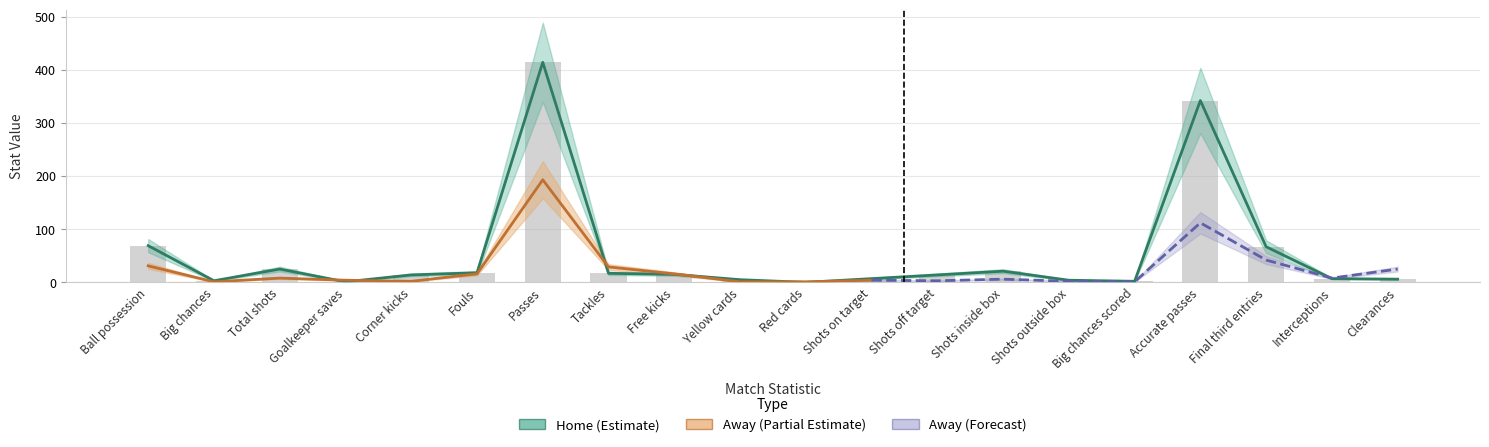

Is it true that the value at Interceptions is 7?

True